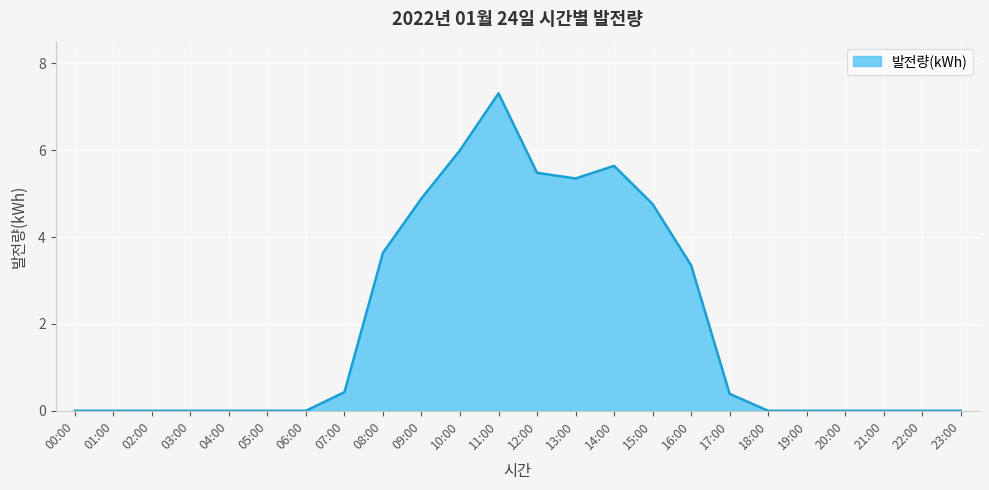

How many lines are shown in the chart?

1